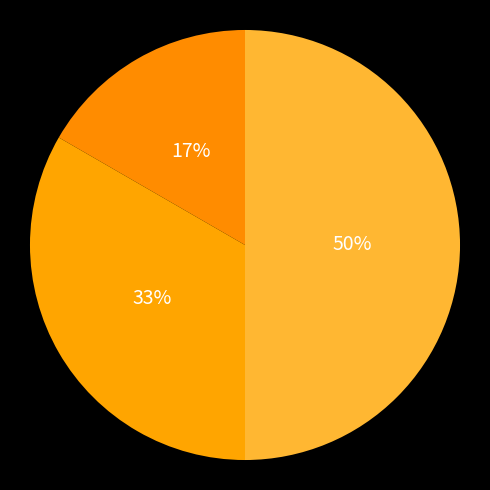

How many segments does this pie chart have?

3